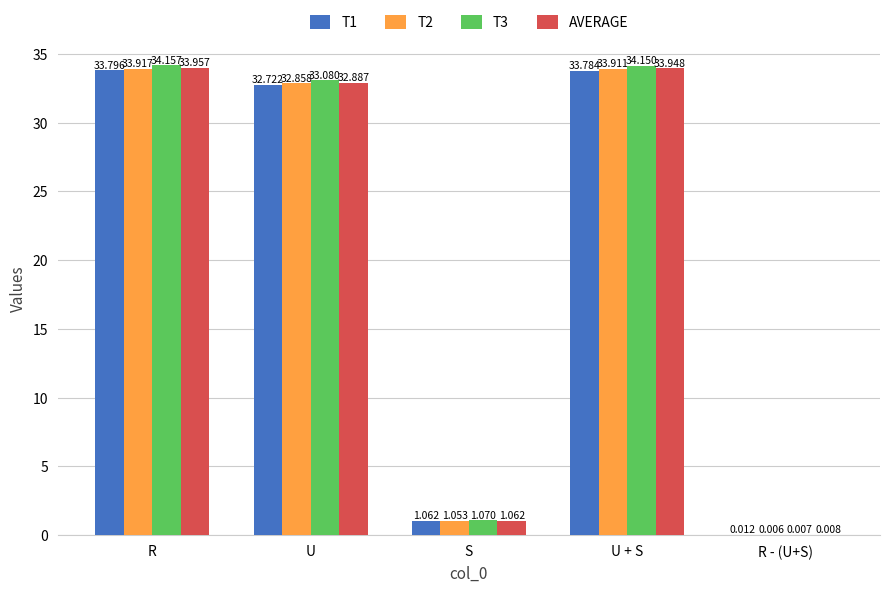

What is the total value across all series at R?

135.8